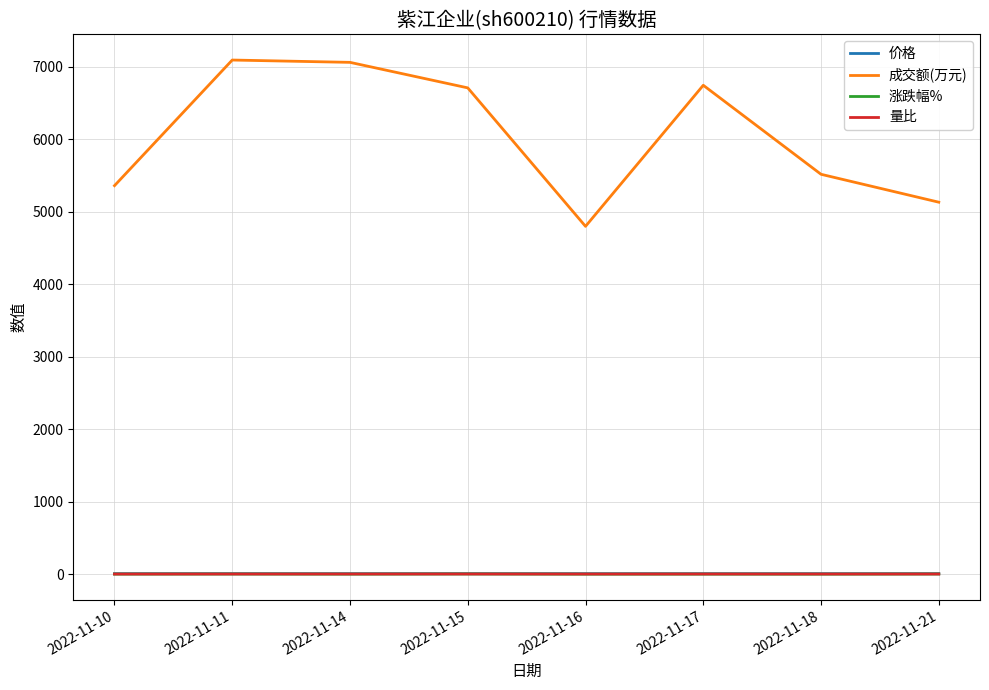

Which series changed the most between 2022-11-14 and 2022-11-18?

成交额(万元)